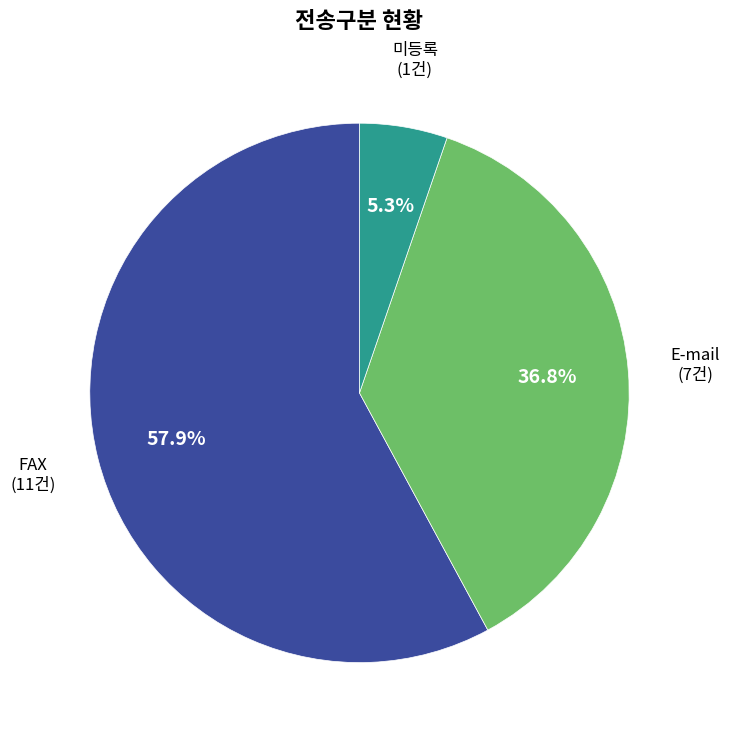

To the nearest percent, what percentage of the pie is E-mail?

37%